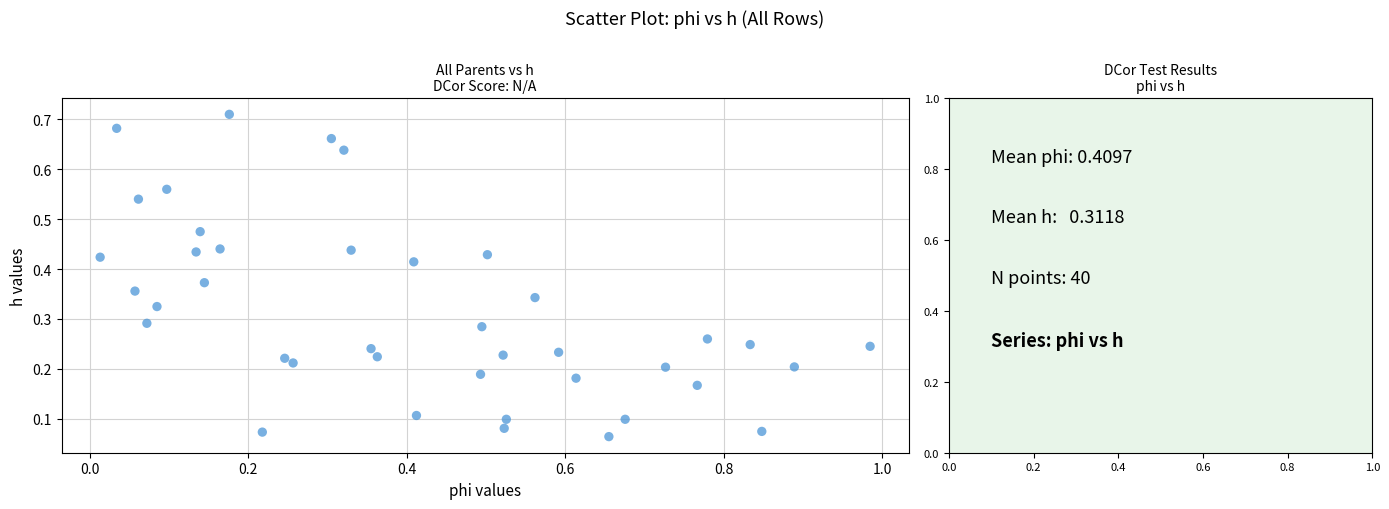

What is the range of X values (max minus min)?

1.0